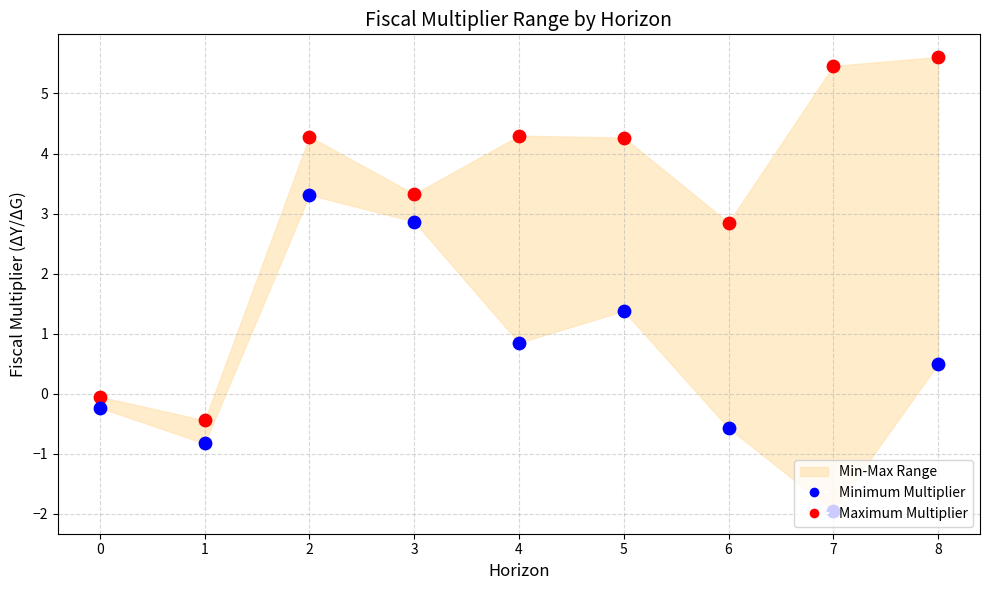

At how many categories does at least one series exceed 0?

7